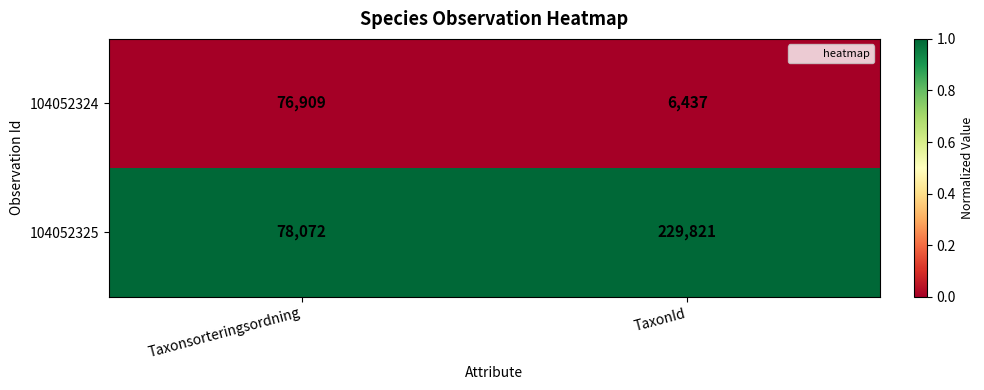

True or false: 104052325 has a value of 24003 at Taxonsorteringsordning.

False